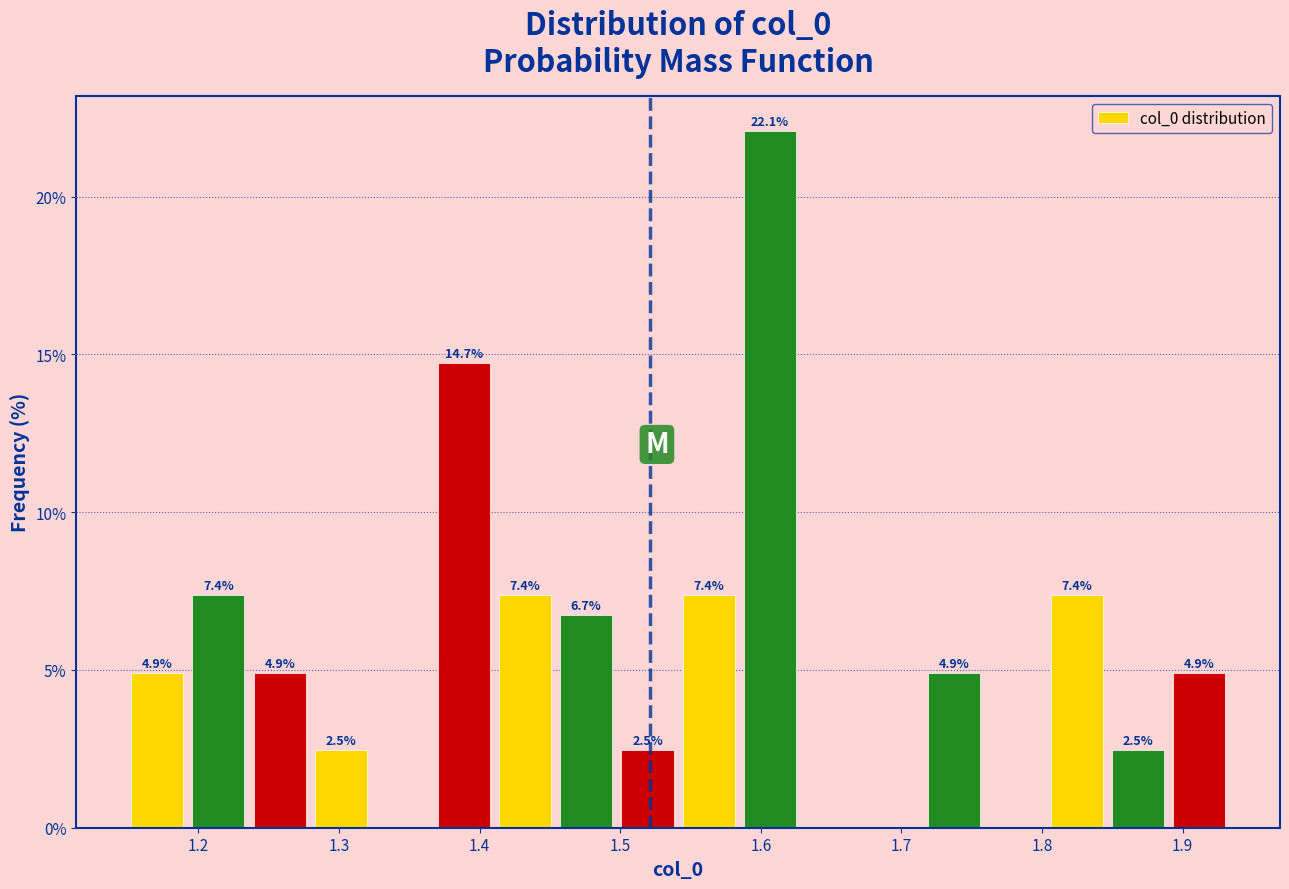

Which range on the x-axis has the tallest bar?

1.58 to 1.63